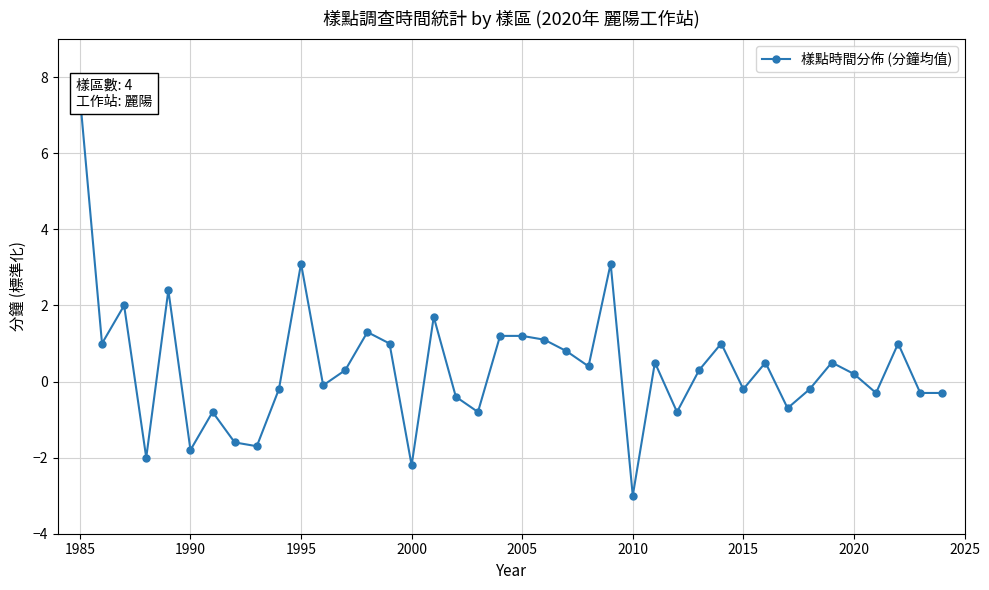

Reading left to right, transcribe all the data shown in this chart.

7.5	1.0	2.0	-2.0	2.4	-1.8	-0.8	-1.6	-1.7	-0.2	3.1	-0.1	0.3	1.3	1.0	-2.2	1.7	-0.4	-0.8	1.2	1.2	1.1	0.8	0.4	3.1	-3.0	0.5	-0.8	0.3	1.0	-0.2	0.5	-0.7	-0.2	0.5	0.2	-0.3	1.0	-0.3	-0.3